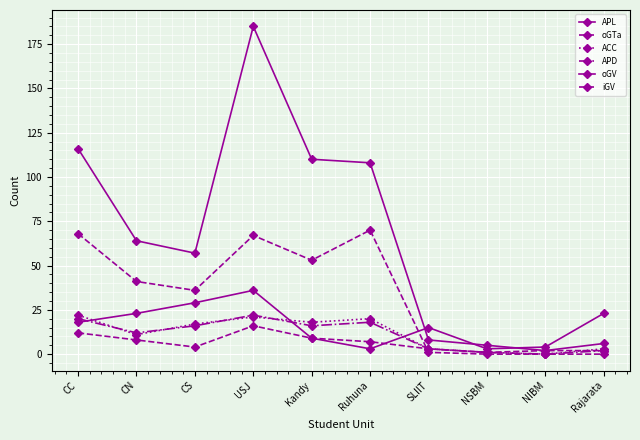

What is the difference between the APL values at USJ and SLIIT?

177